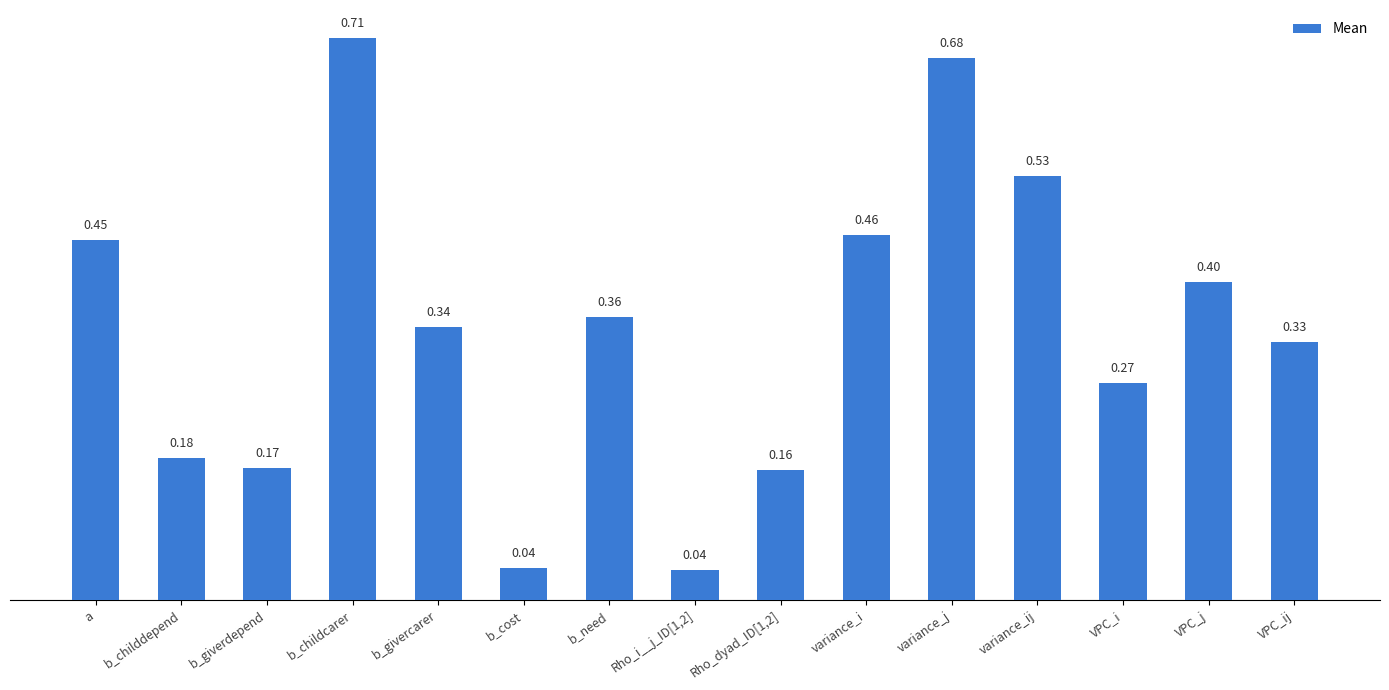

Does the chart contain stacked bars?

No